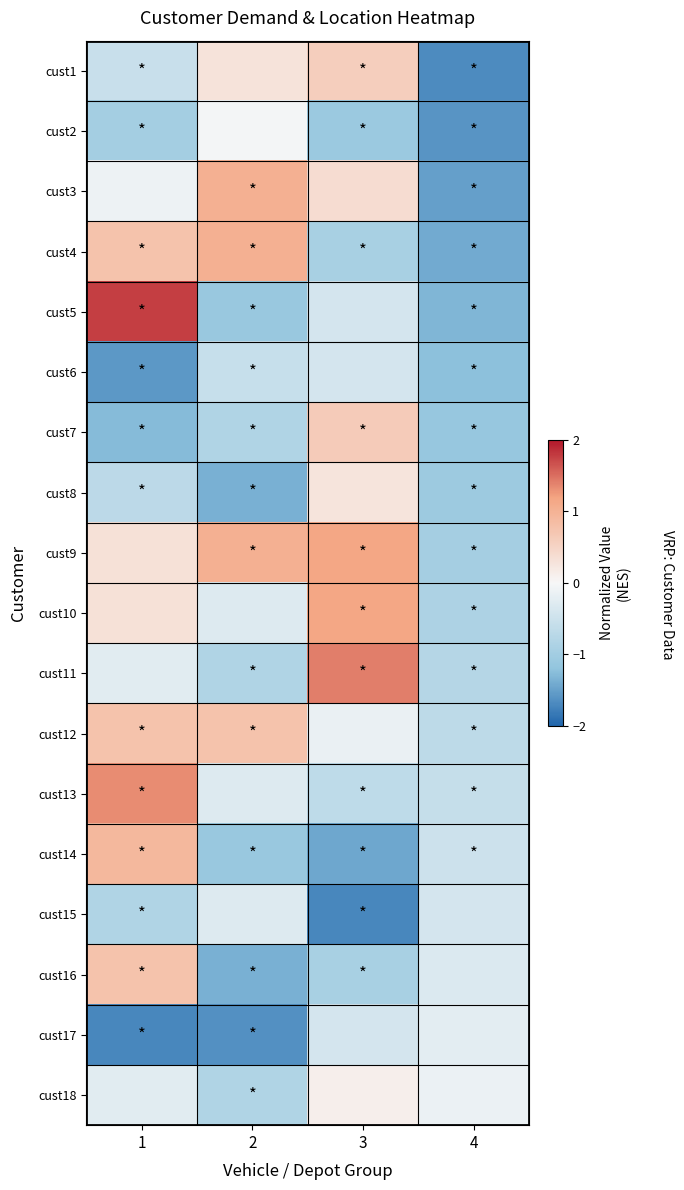

What is the difference between the highest and lowest values at 3?

3.1